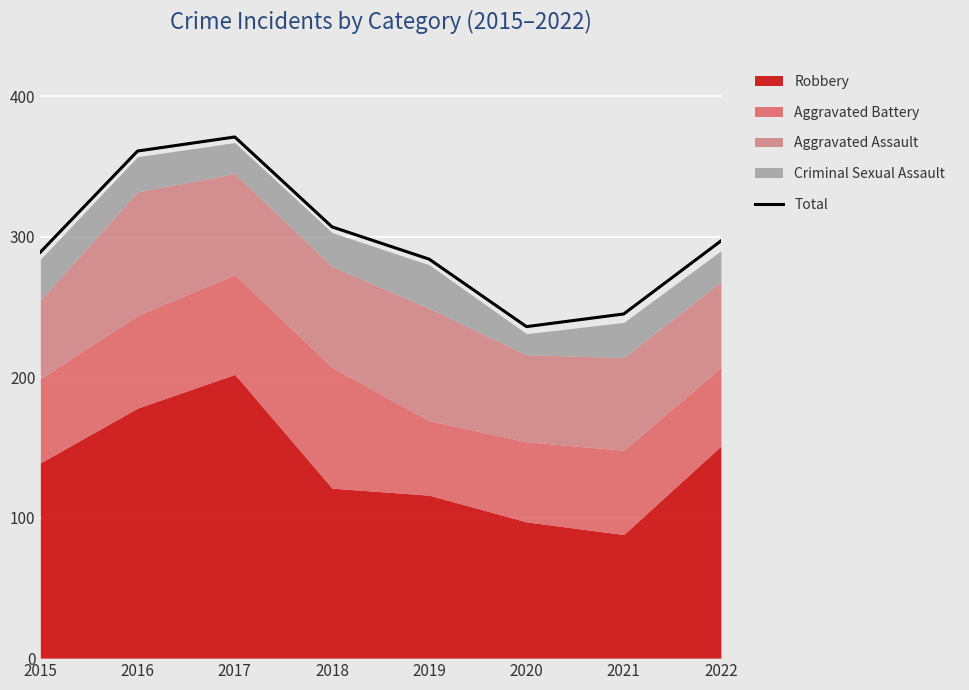

What is the smallest value displayed?

236